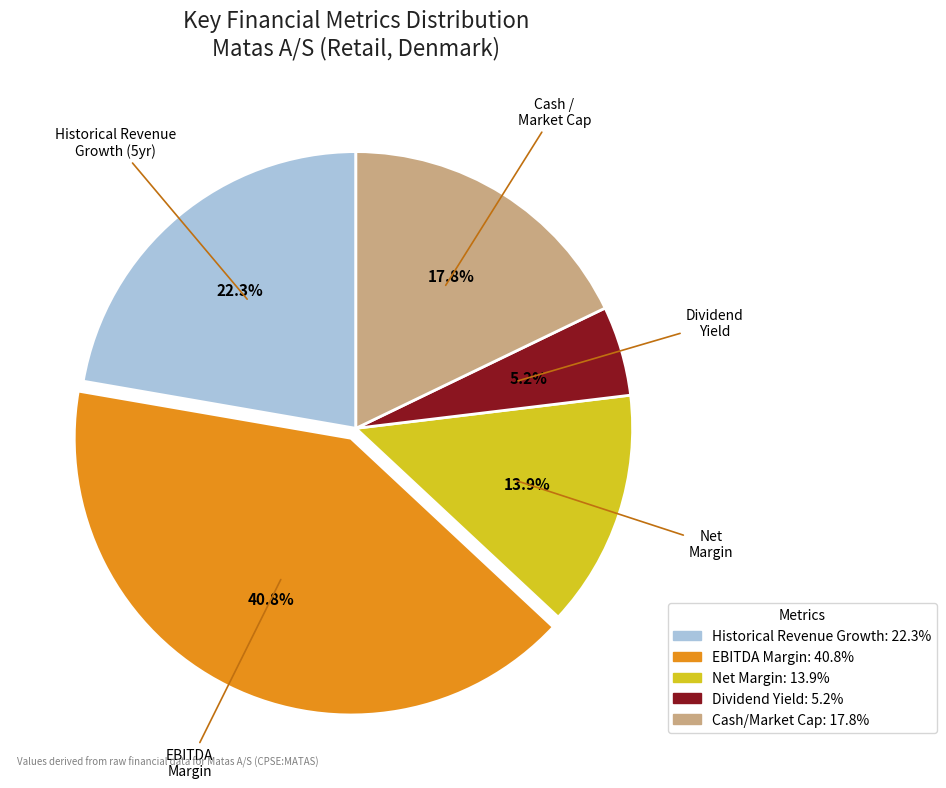

Is there a majority slice in this chart?

No